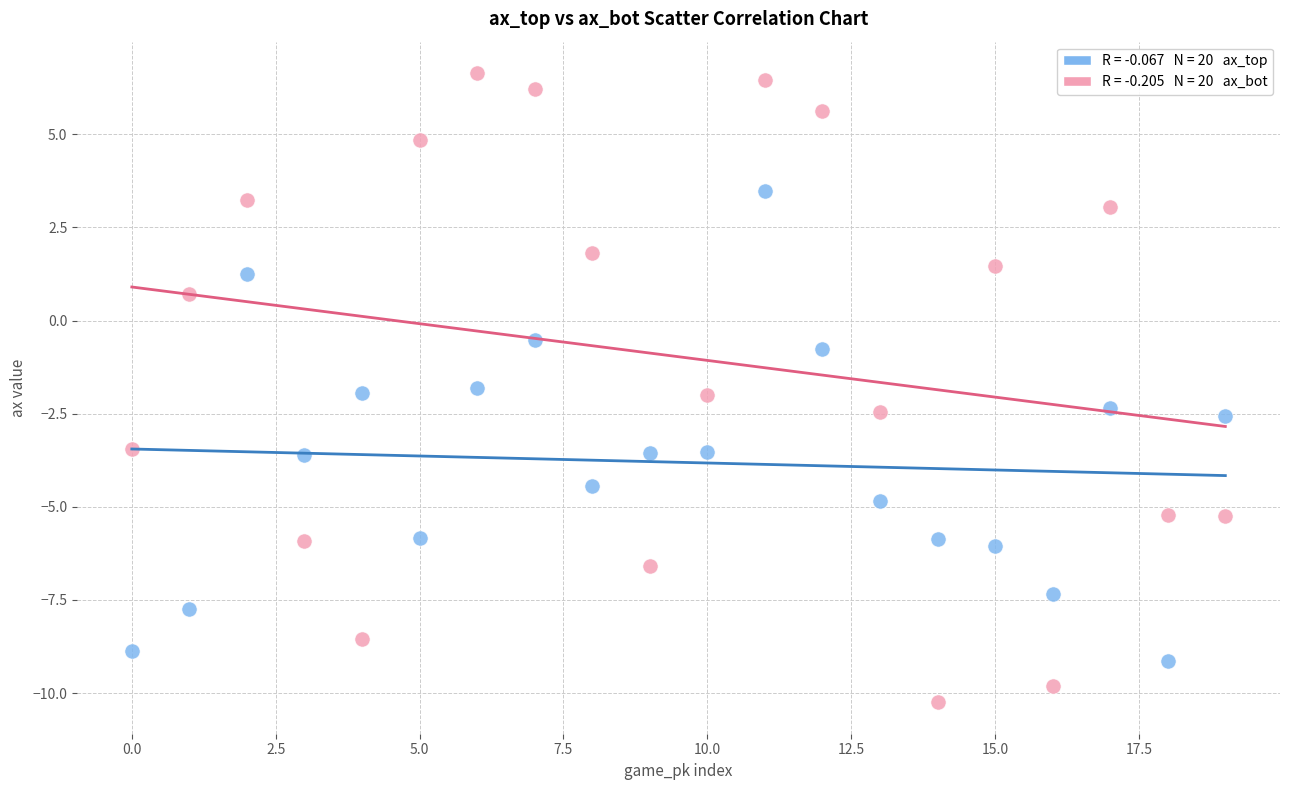

Across all series, what Y value is closest to -1?

-0.8